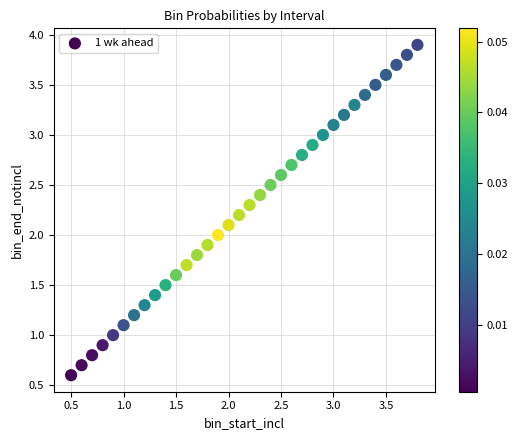

What is the range of Y values (max minus min)?

3.3